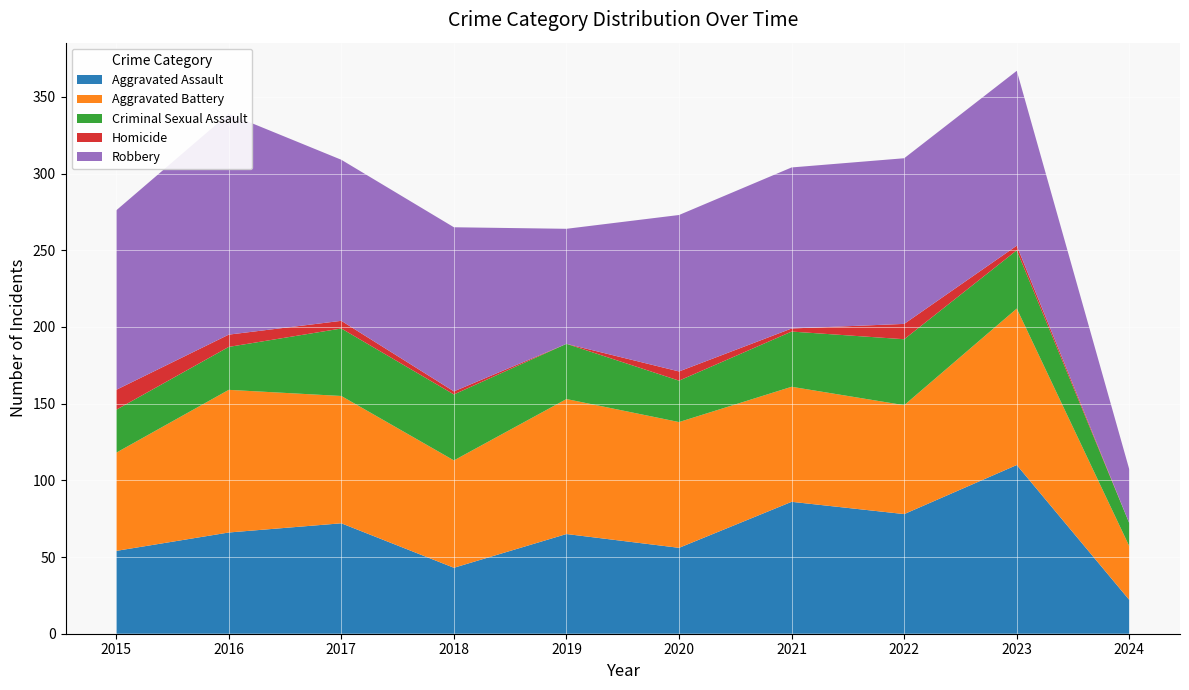

Reading left to right, transcribe all the data shown in this chart.

Aggravated Assault: 2015=54	2016=66	2017=72	2018=43	2019=65	2020=56	2021=86	2022=78	2023=110	2024=22
Aggravated Battery: 2015=64	2016=93	2017=83	2018=70	2019=88	2020=82	2021=75	2022=71	2023=102	2024=35
Criminal Sexual Assault: 2015=28	2016=28	2017=44	2018=43	2019=36	2020=27	2021=36	2022=43	2023=38	2024=15
Homicide: 2015=13	2016=8	2017=5	2018=2	2019=0	2020=6	2021=2	2022=10	2023=3	2024=0
Robbery: 2015=117	2016=144	2017=105	2018=107	2019=75	2020=102	2021=105	2022=108	2023=114	2024=35